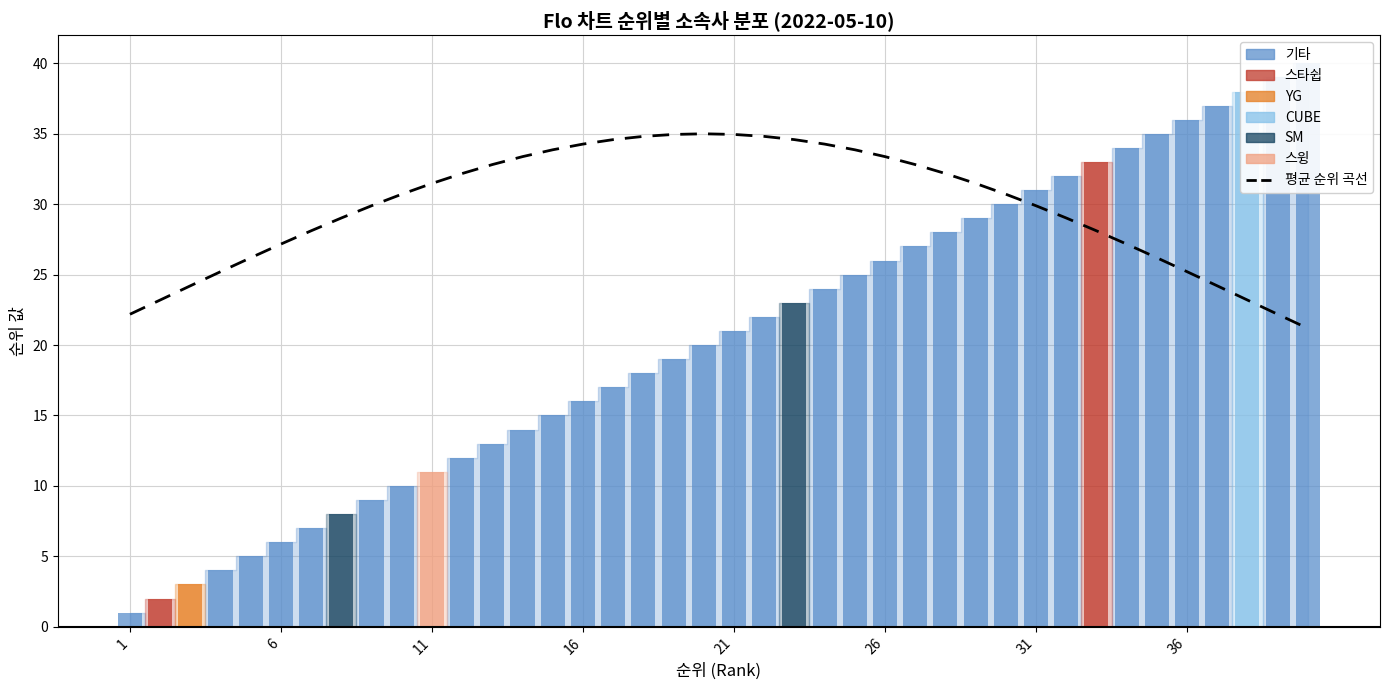

Does the chart contain stacked bars?

No